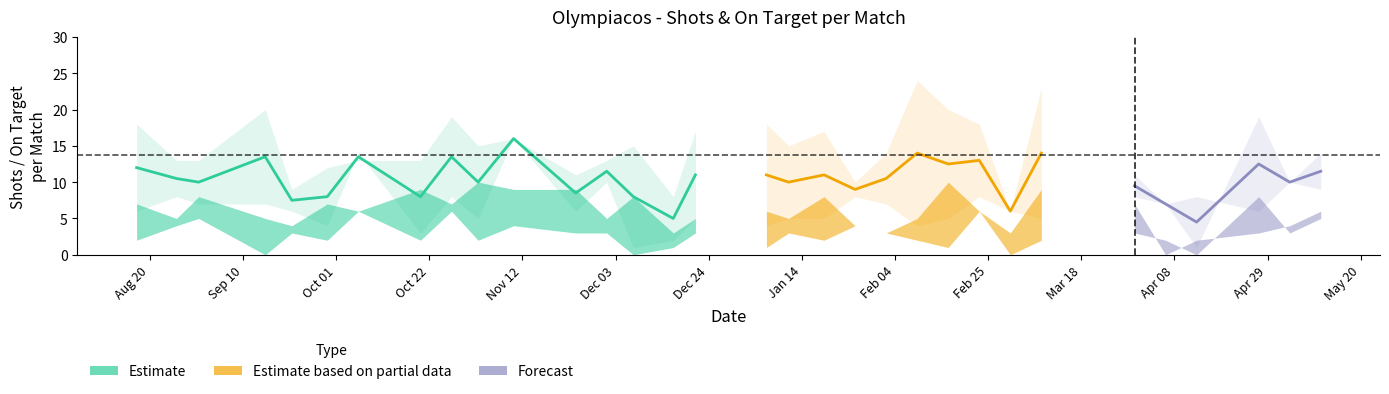

At which category does Shots Favor reach its first local peak?

15/09/2024